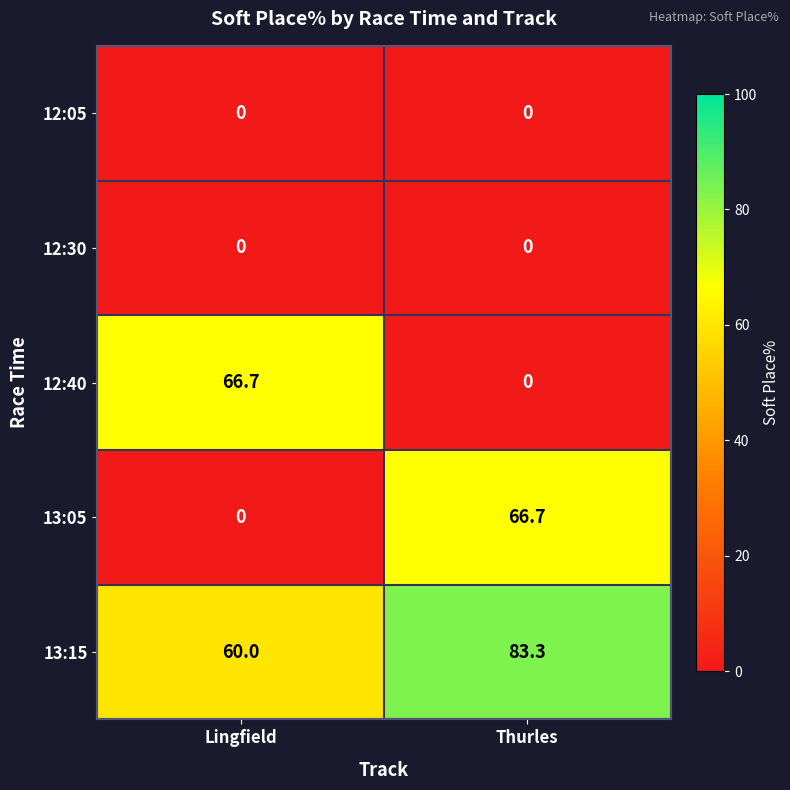

What is the difference between the maximum and minimum values in the 13:05 series?

66.7